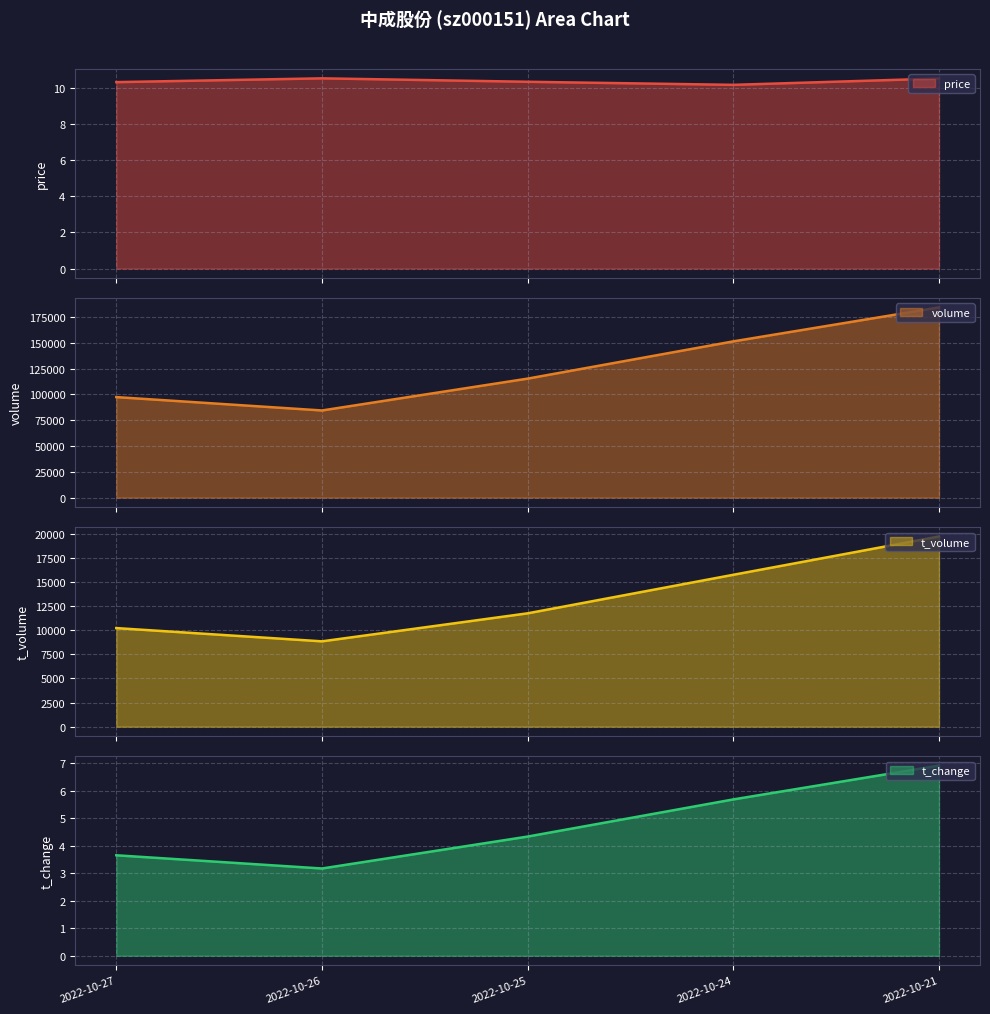

How many lines are shown in the chart?

4